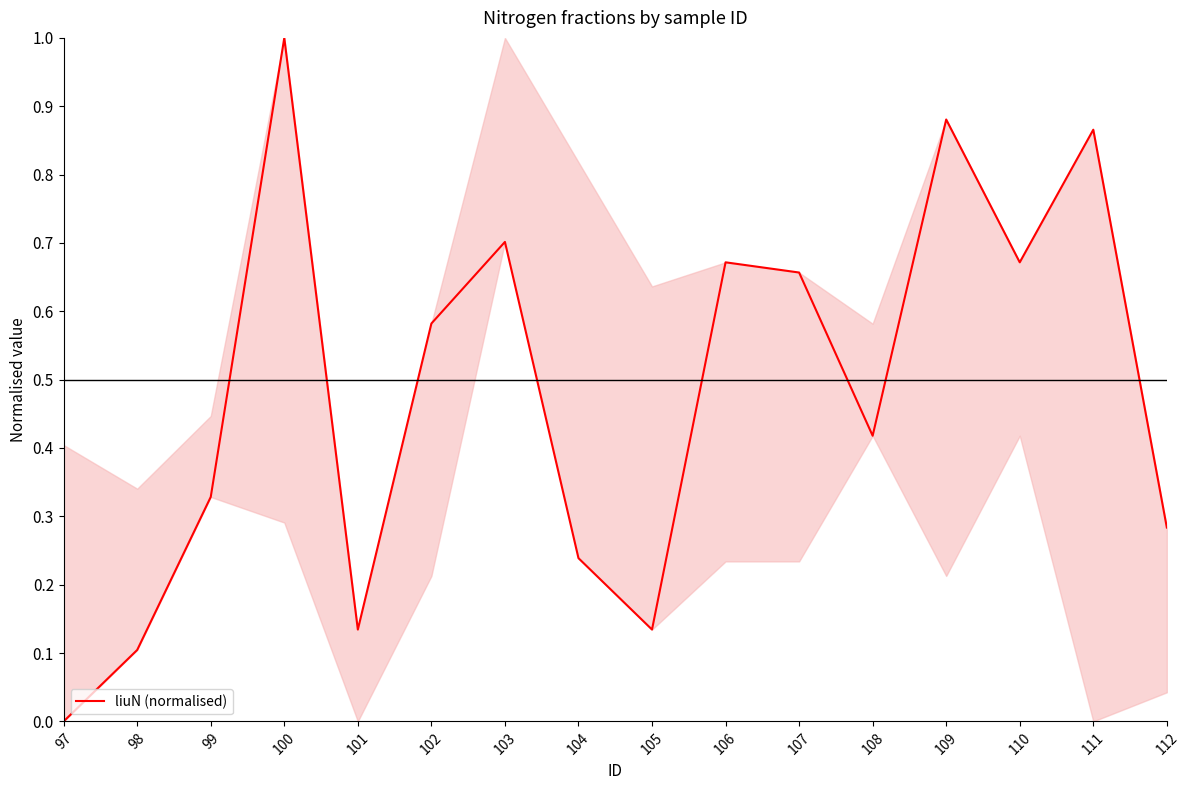

Count the number of data series in this chart.

1